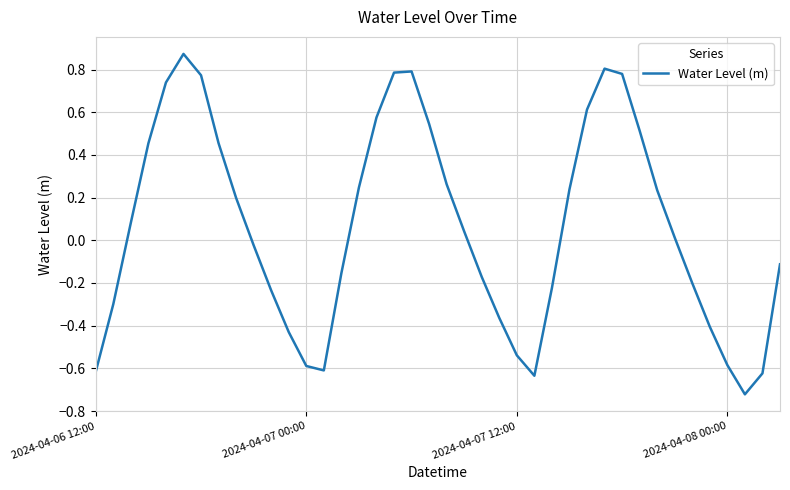

What is the difference between the maximum and minimum values?

1.6